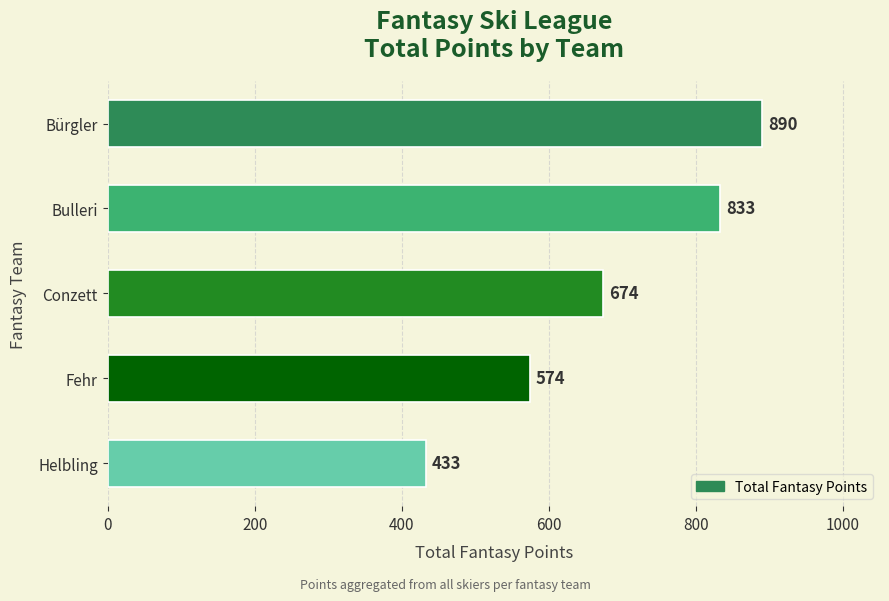

What is the change in value from Bulleri to Conzett?

-159